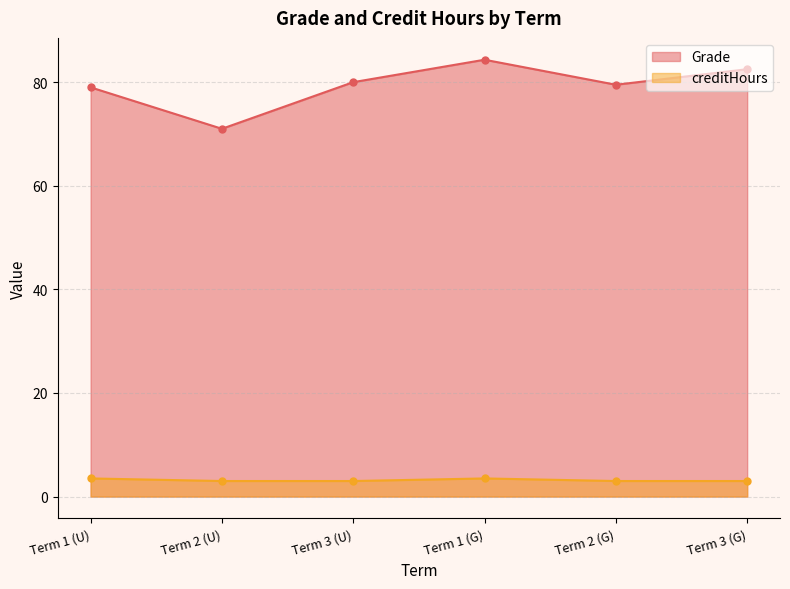

Reading left to right, what are all the values shown in this chart?

Grade: Term 1 (U)=79.0	Term 2 (U)=71.0	Term 3 (U)=80.0	Term 1 (G)=84.3	Term 2 (G)=79.5	Term 3 (G)=82.5
creditHours: Term 1 (U)=3.5	Term 2 (U)=3.0	Term 3 (U)=3.0	Term 1 (G)=3.5	Term 2 (G)=3.0	Term 3 (G)=3.0